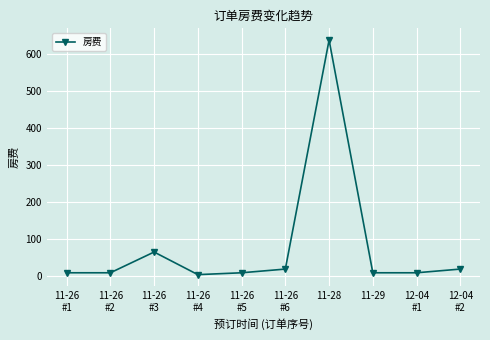

What is the smallest value displayed?

5